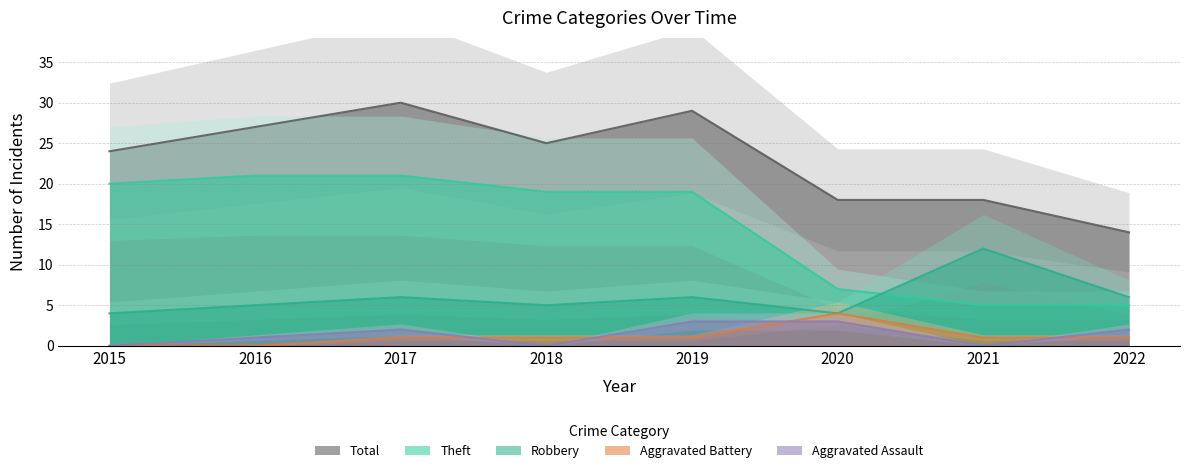

What is the value of the Robbery point at the 3rd from the left?

6